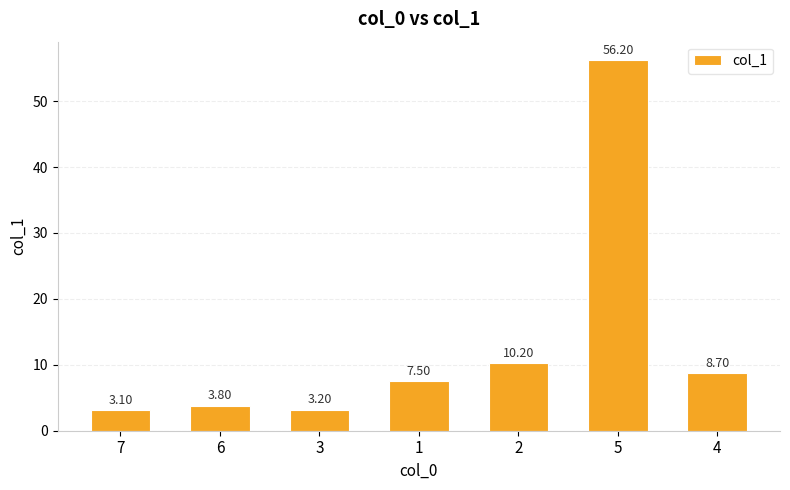

Reading right to left, what are all the values shown in this chart?

4=8.7	5=56.2	2=10.2	1=7.5	3=3.2	6=3.8	7=3.1